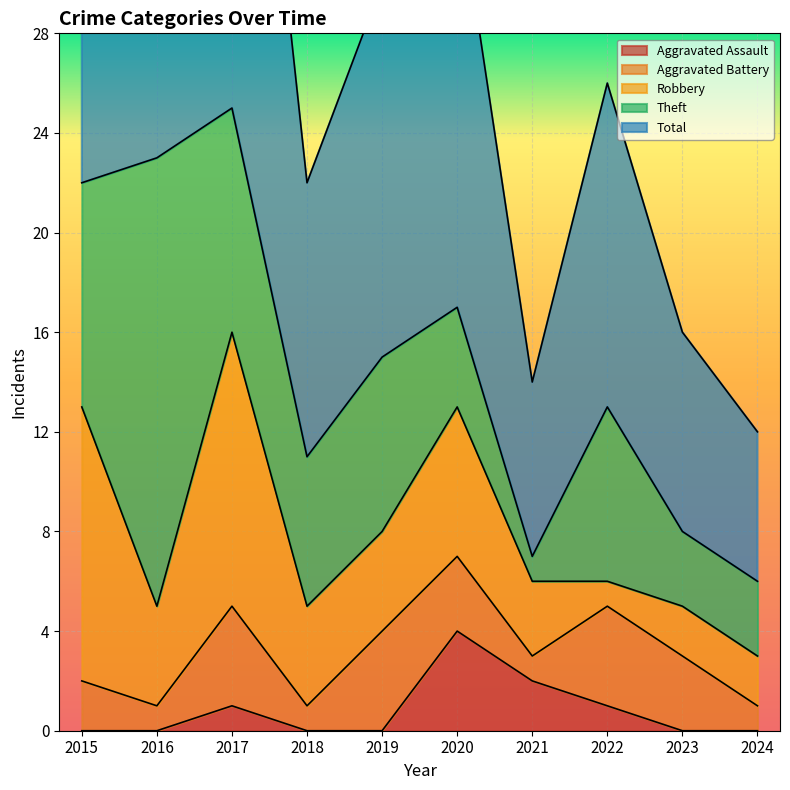

True or false: Theft has a value of 11 at 2022.

False